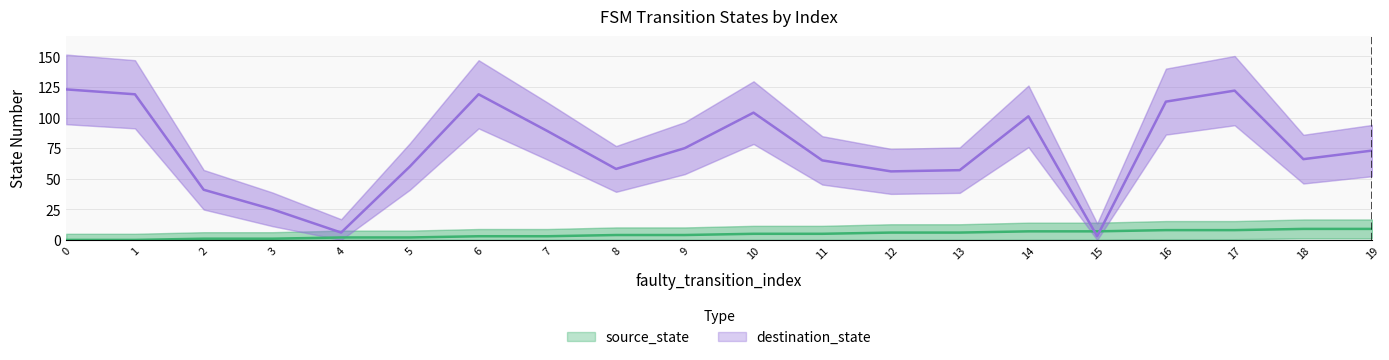

How many series are shown in this chart?

2